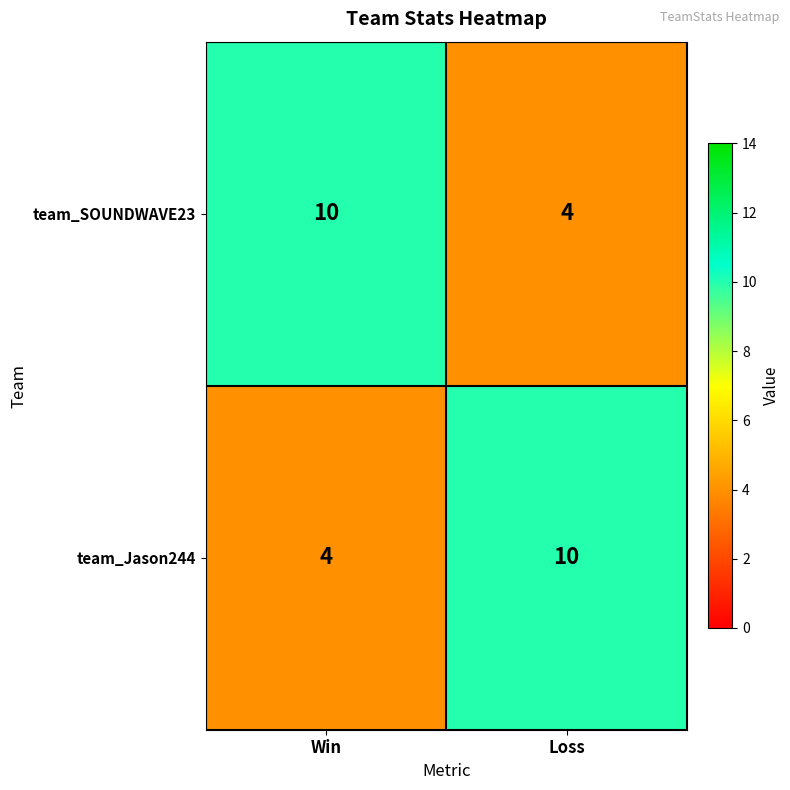

At how many categories does at least one series exceed 9?

2